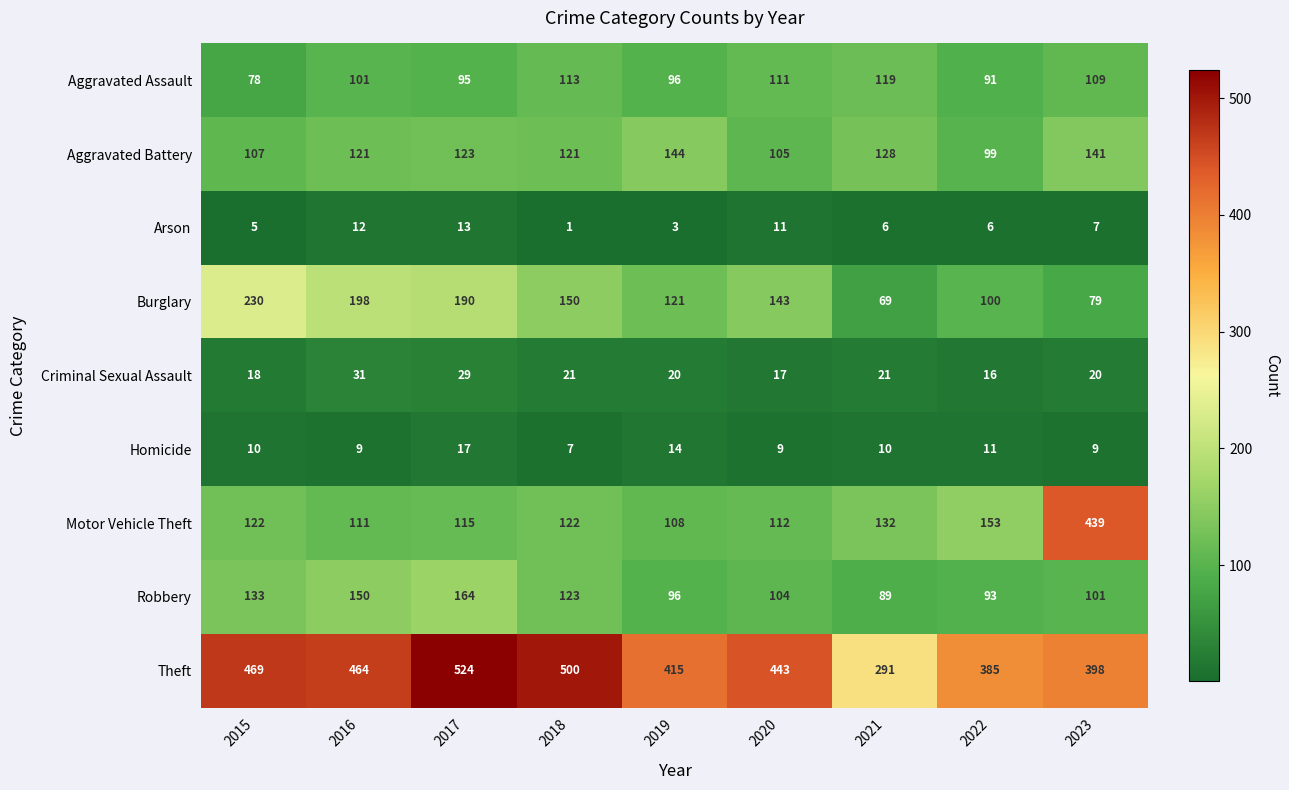

Count the number of data series in this chart.

9